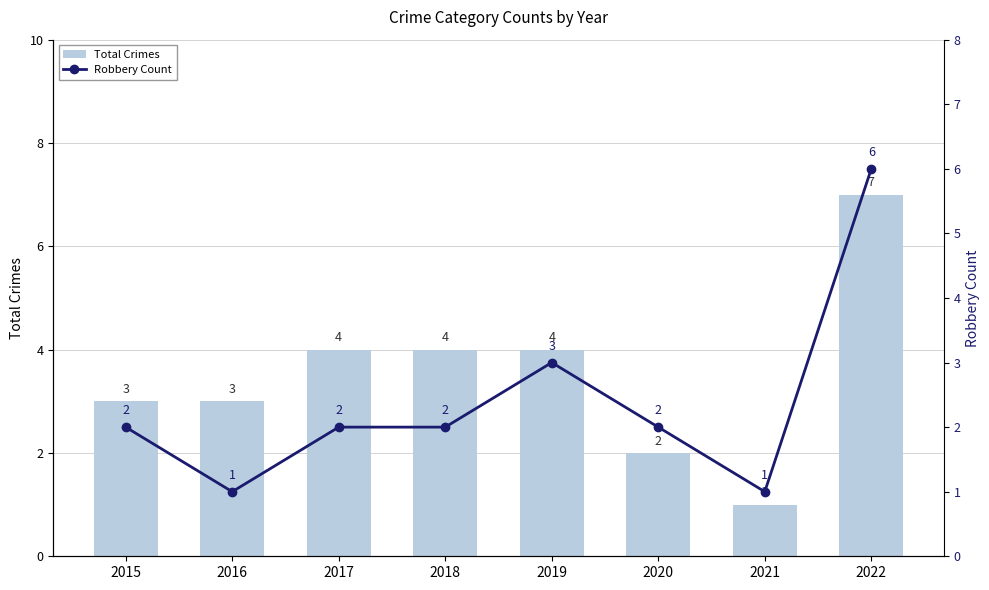

What is the difference between the highest and lowest values at 2019?

1